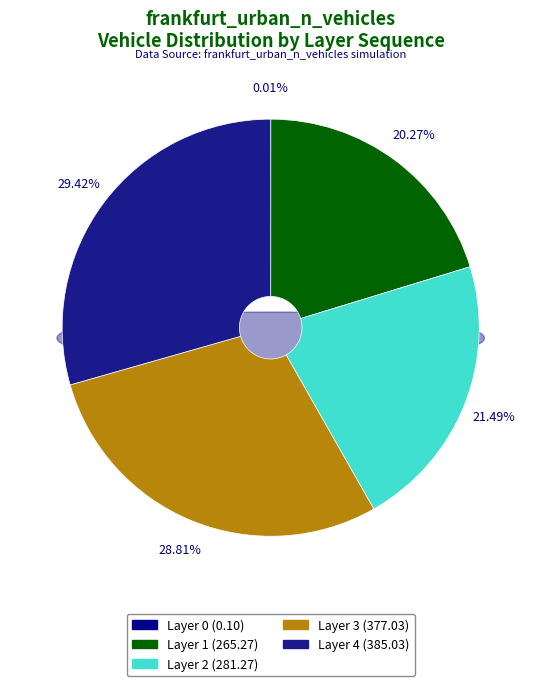

Which slice is the largest?

4